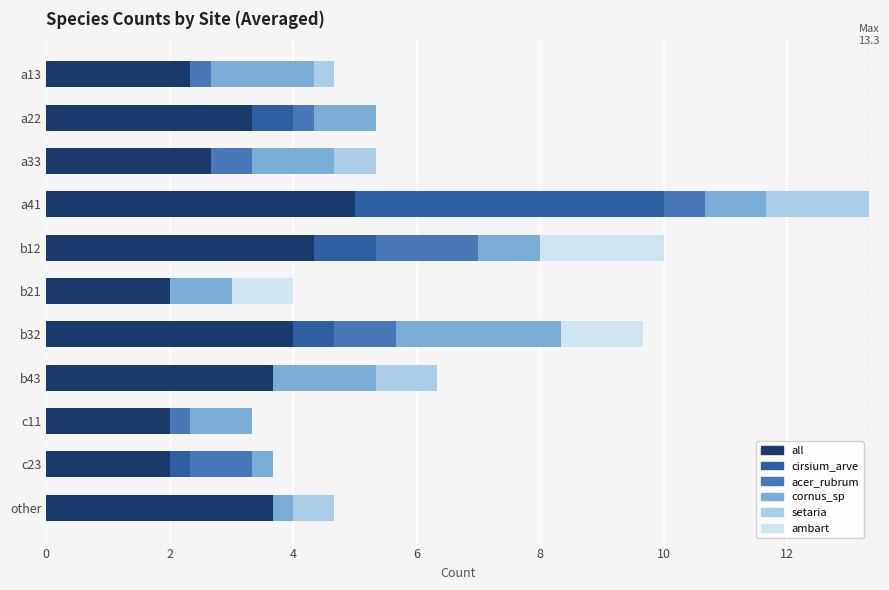

What is the sum of the all values at a33 and a41?

7.7